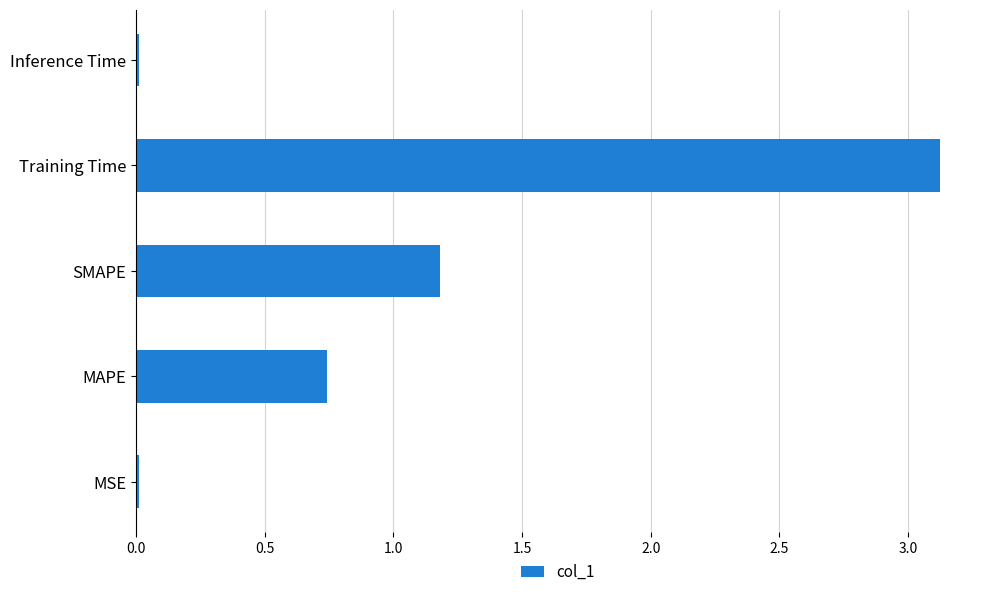

What is the change in value from MAPE to Training Time?

+2.4